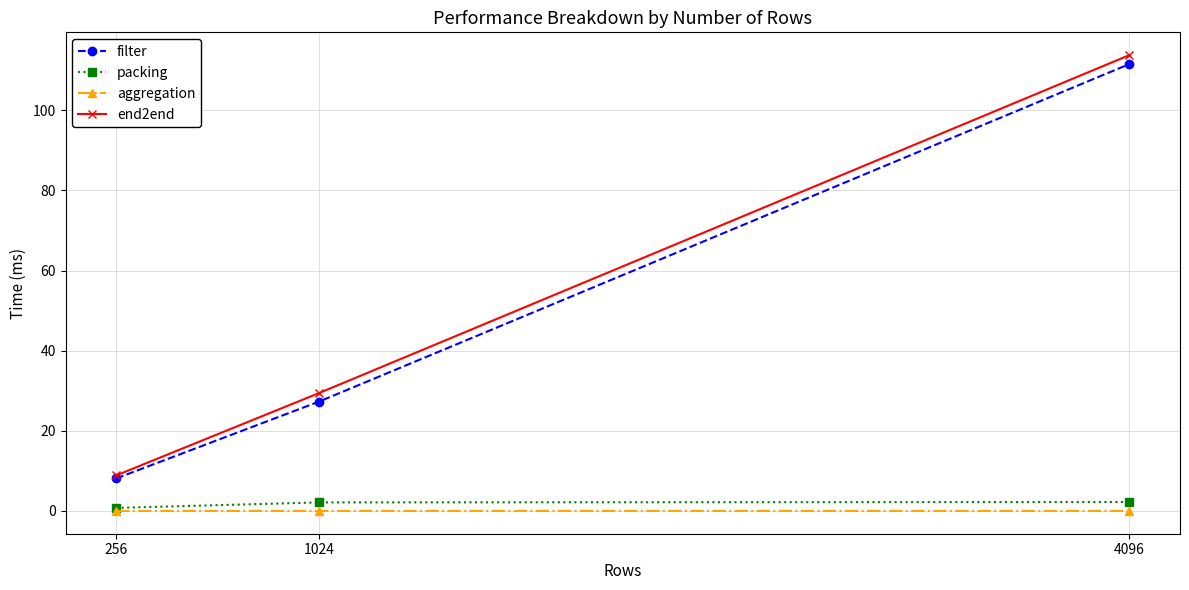

Is it true that filter equals 63.6 at 4096?

False